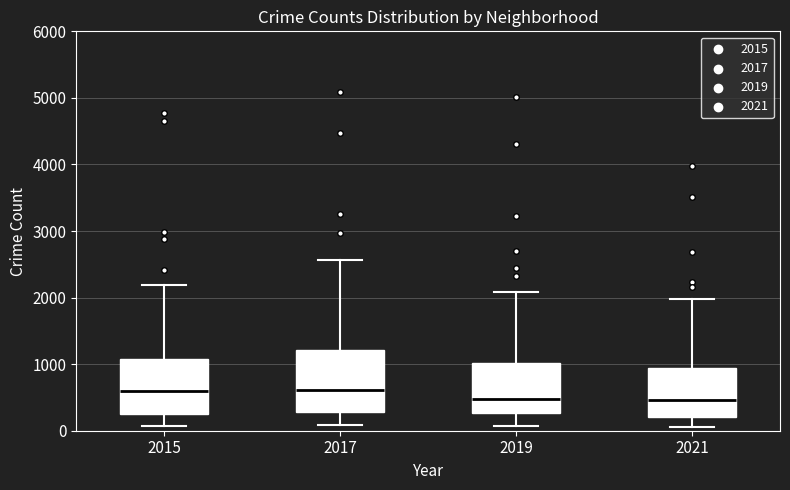

Reading left to right, read every box against the y-axis: the position of its median line, the range the box covers, and the ends of its whiskers. The values are not printed on the chart, so give them approximately, as read against the axis.

2015: median 600, box 300 to 1100, whiskers 100 to 2200
2017: median 600, box 300 to 1200, whiskers 100 to 2600
2019: median 500, box 300 to 1000, whiskers 100 to 2100
2021: median 500, box 200 to 900, whiskers 100 to 2000